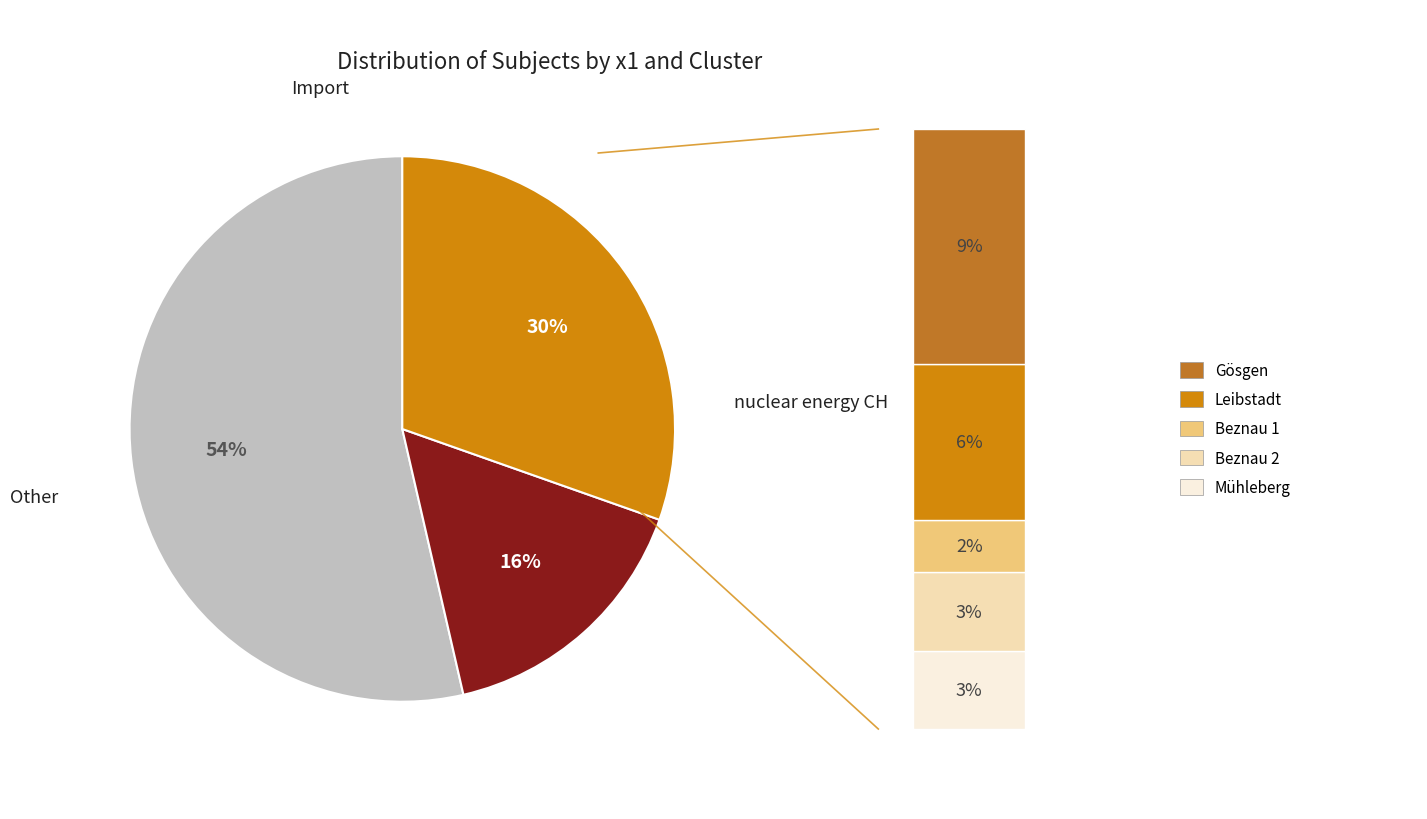

Does x1=0 represent more than half of the total?

Yes